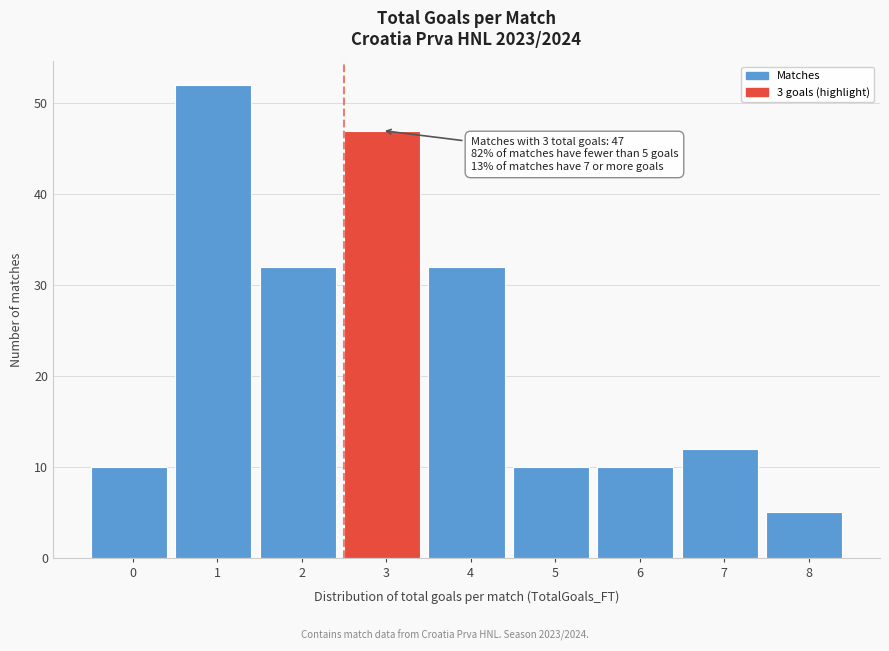

Reading left to right, transcribe all the data shown in this chart.

0=10	1=52	2=32	3=47	4=32	5=10	6=10	7=12	8=5